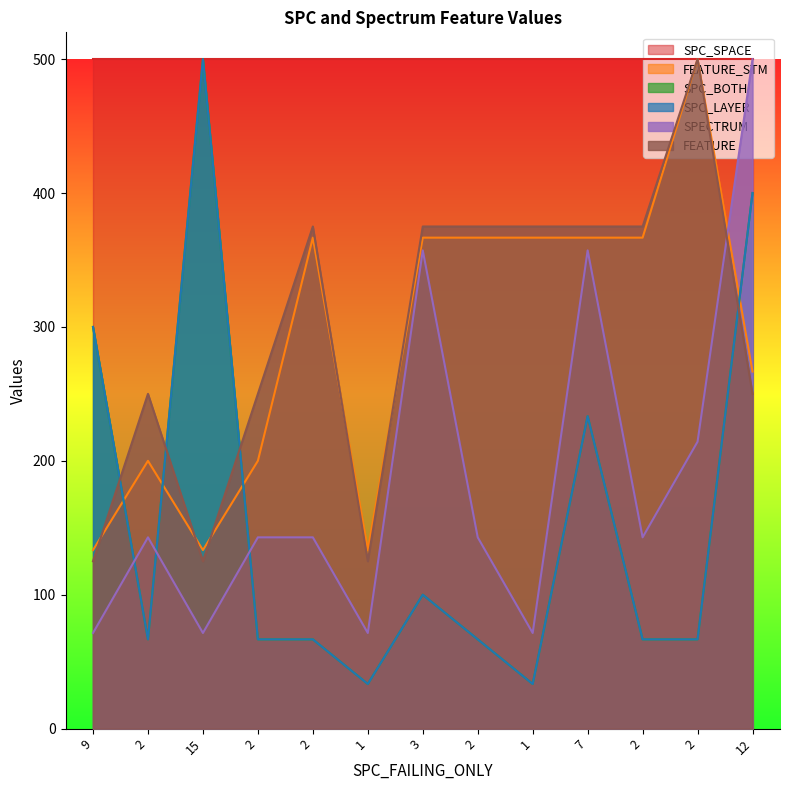

What is the highest value of the SPC_LAYER series?

500.0